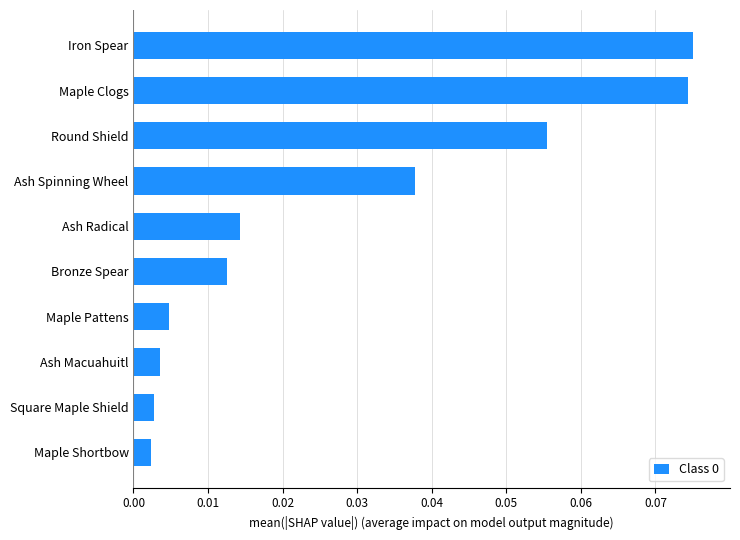

Does the chart contain any negative values?

No